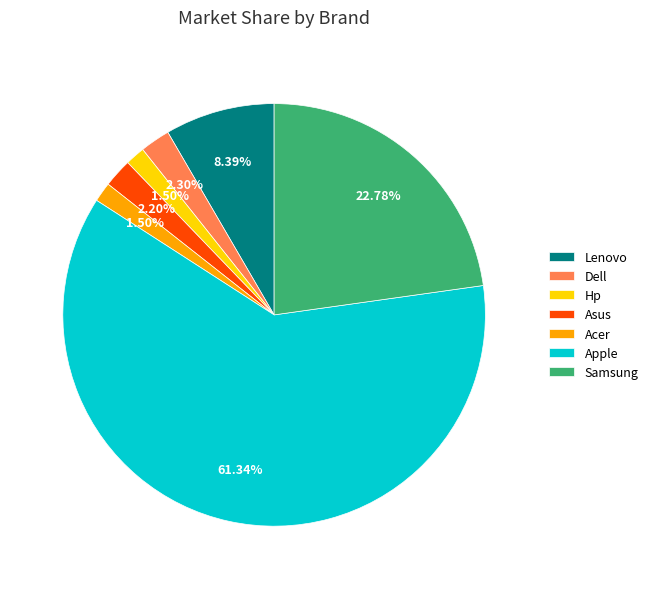

Is the sum of Lenovo and Acer greater than half?

No